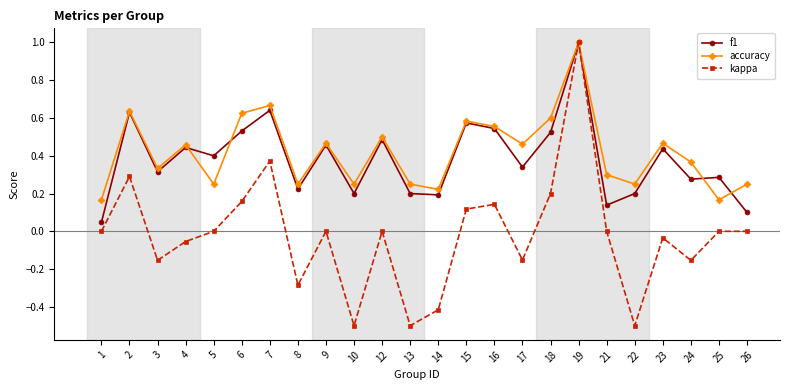

At which category does kappa reach its first local valley?

3